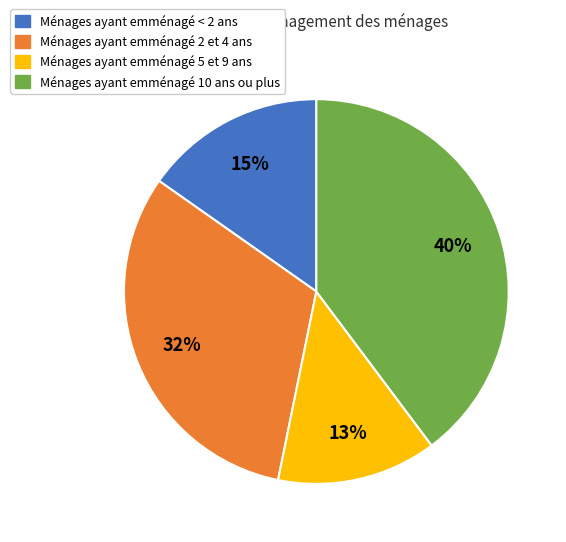

How many slices are in this pie chart?

4